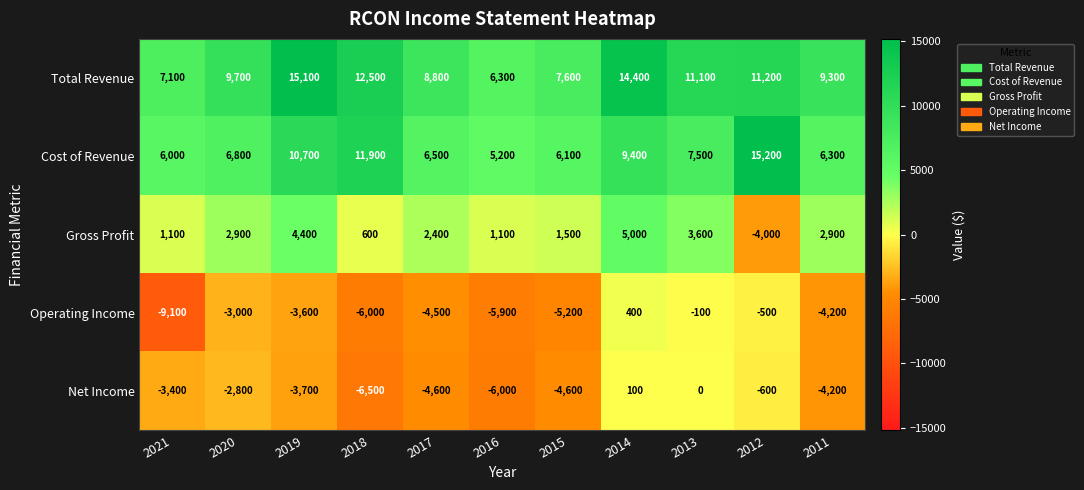

What is the difference between the Total Revenue values at 2021 and 2012?

4100